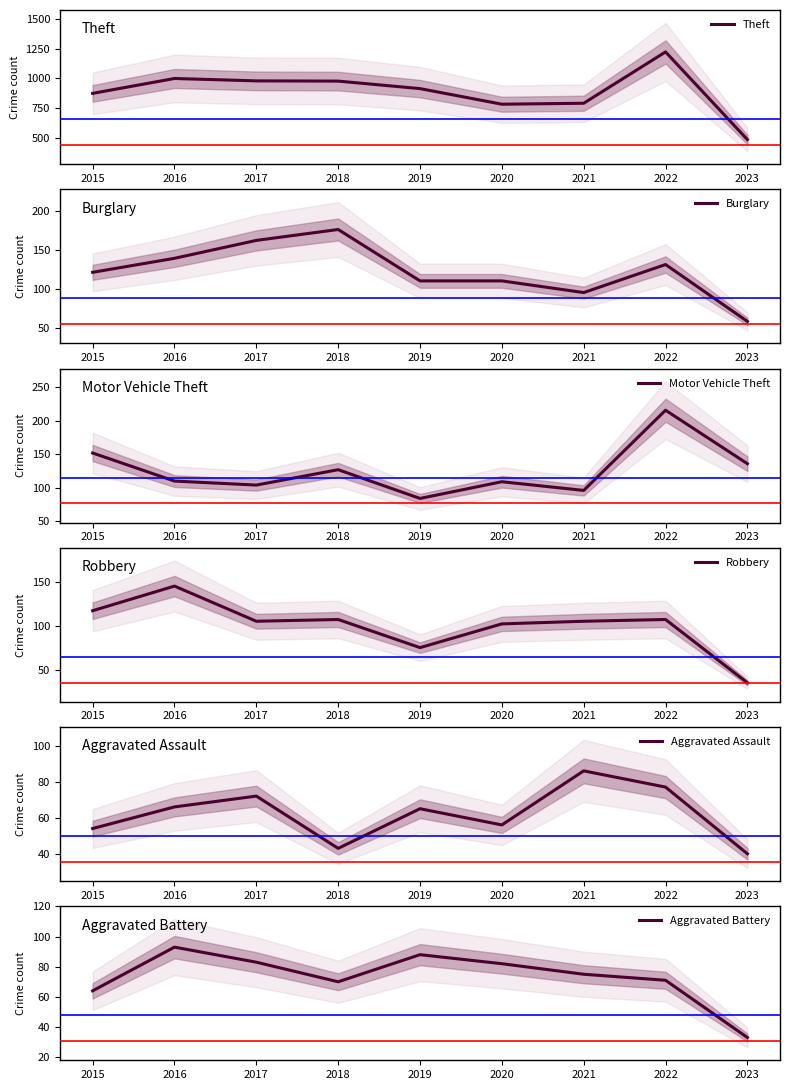

Which category has the lowest value in the Robbery series?

2023